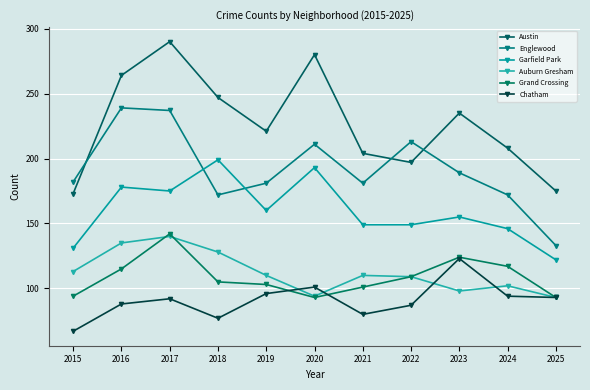

What is the sum of all Grand Crossing values?

1196